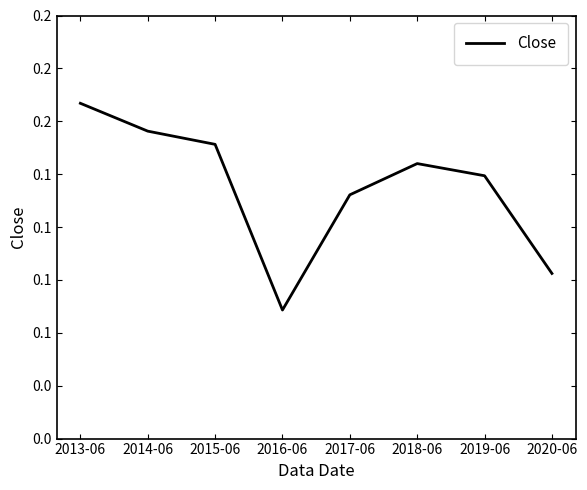

At which label is the value closest to 0?

2016-06